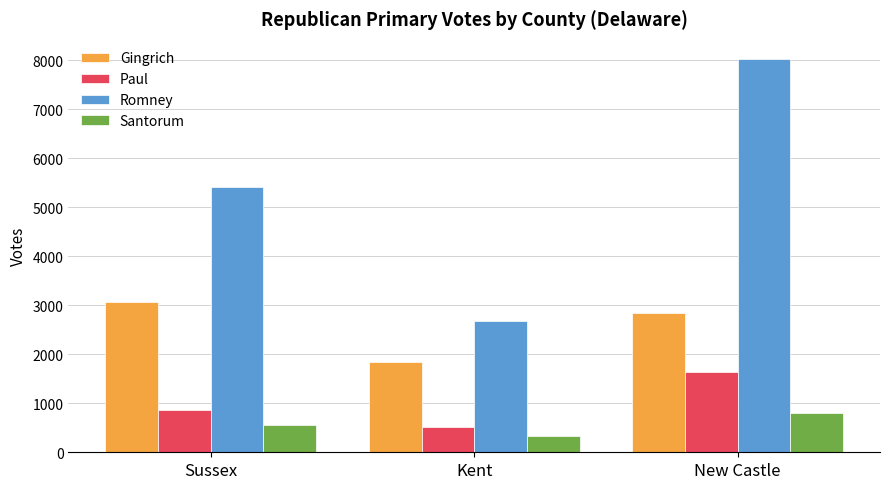

What are all the series names shown in the legend?

Gingrich, Paul, Romney, Santorum